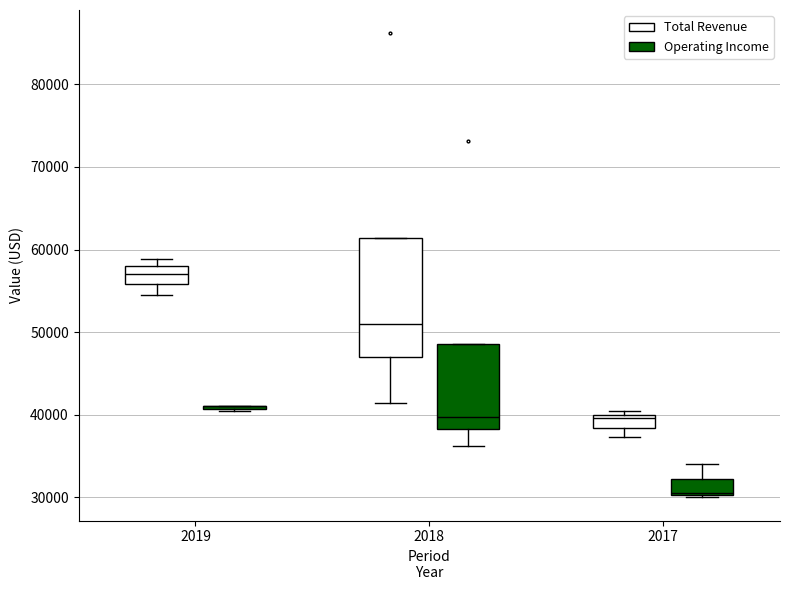

Comparing the boxes themselves (not the whiskers), which one is the tallest?

2018 (Total Revenue)